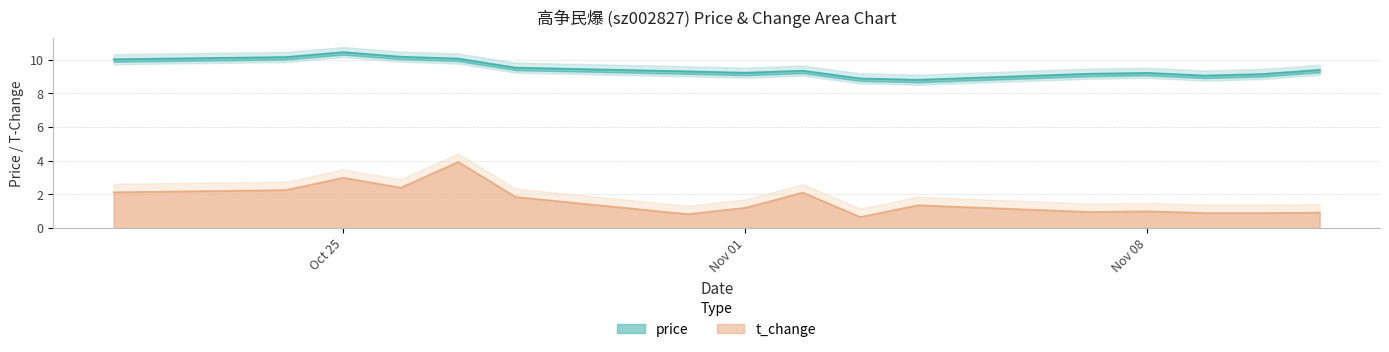

Reading left to right, transcribe all the data shown in this chart.

price: 10.0	10.2	10.4	10.2	10.1	9.5	9.3	9.2	9.3	8.9	8.8	9.2	9.2	9.1	9.2	9.4
t_change: 2.1	2.3	3.0	2.4	3.9	1.9	0.8	1.2	2.1	0.7	1.4	1.0	1.0	0.9	0.9	0.9